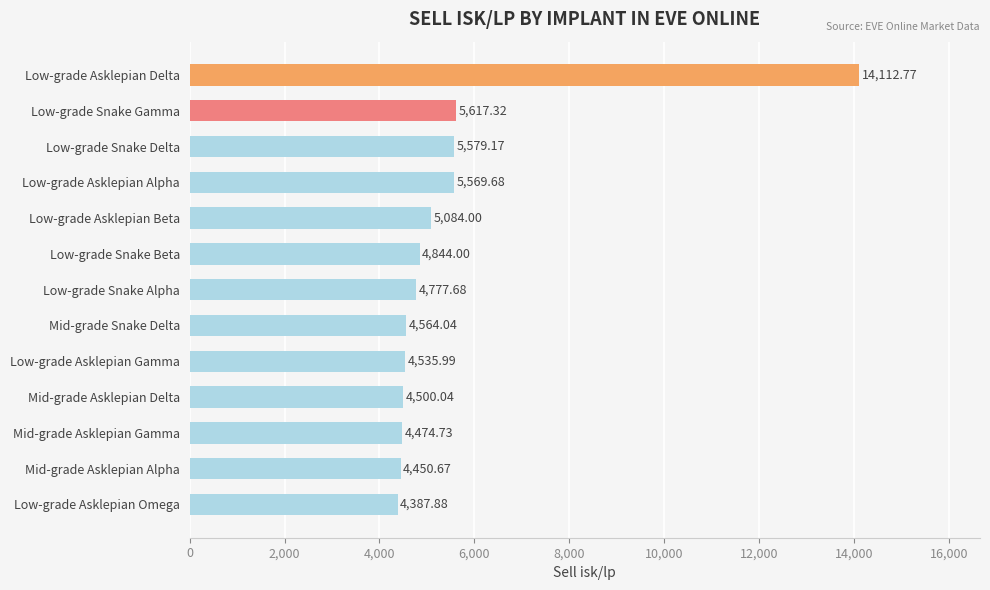

How many bars are there in total?

13